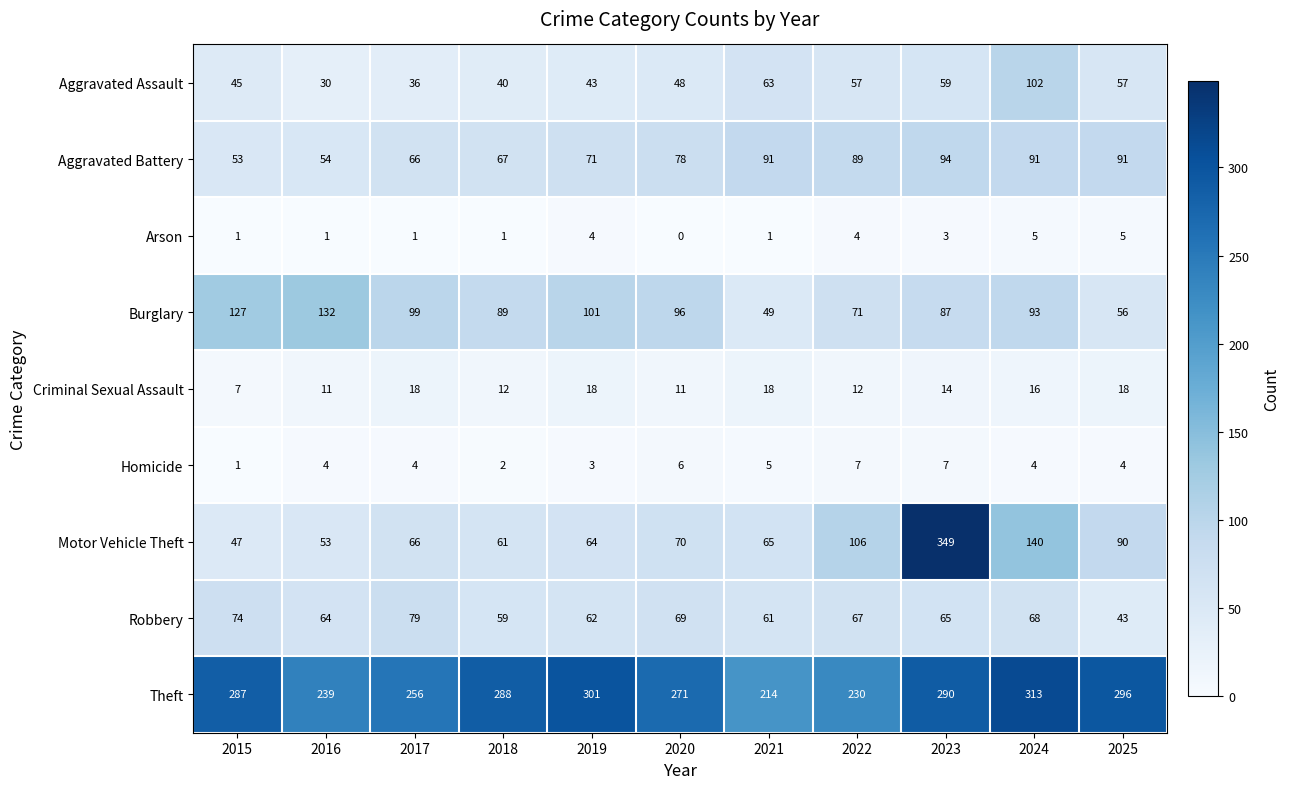

Which series has the largest total across all categories?

Theft